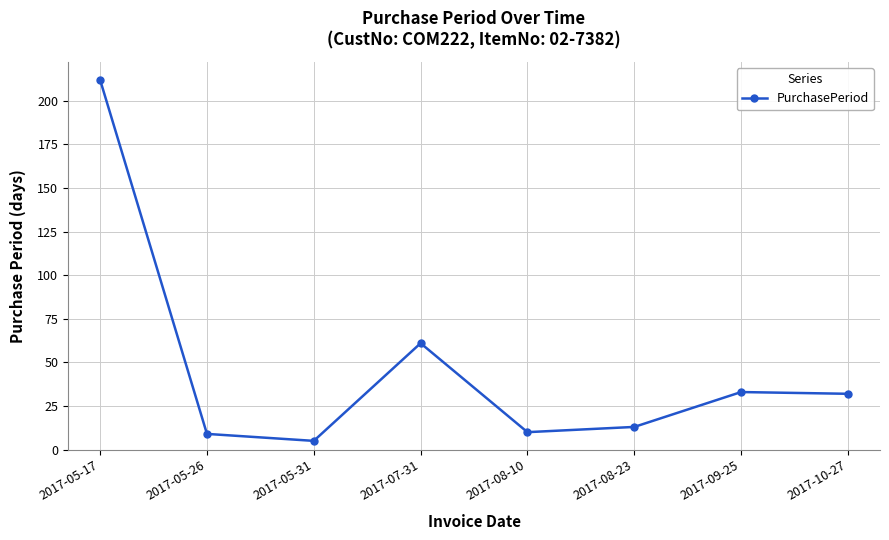

What is the maximum value shown in the chart?

212